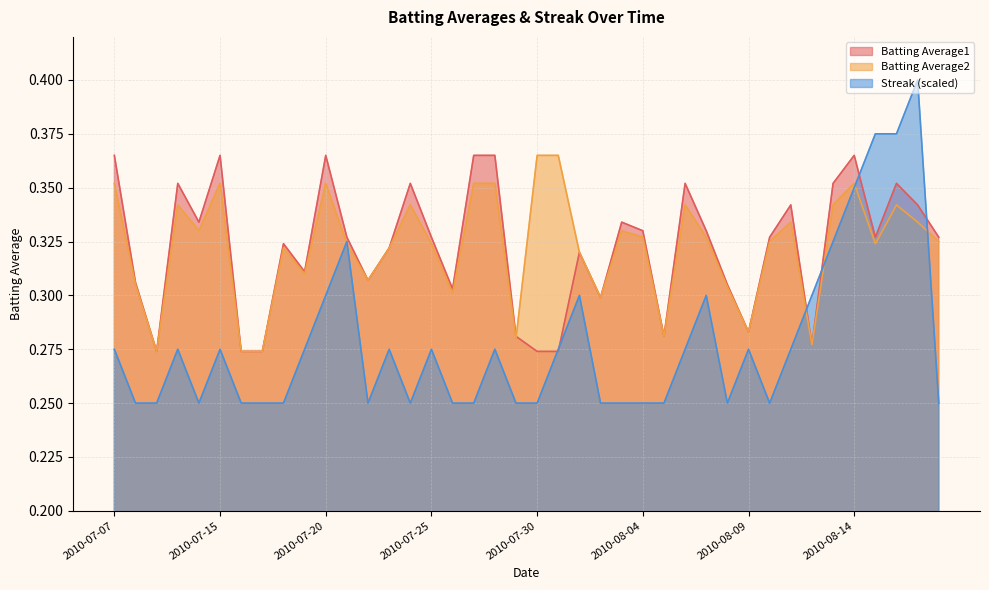

What is the value of the Batting Average2 point at the 33rd from the left?

0.3